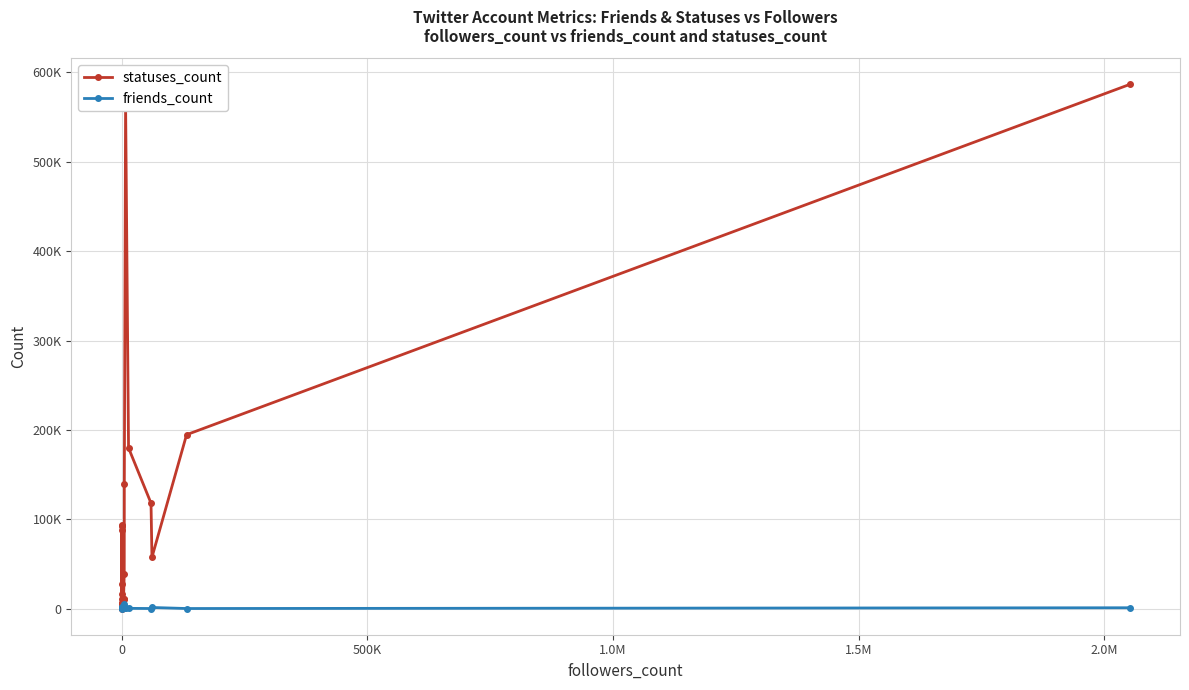

What is the smallest value displayed?

144